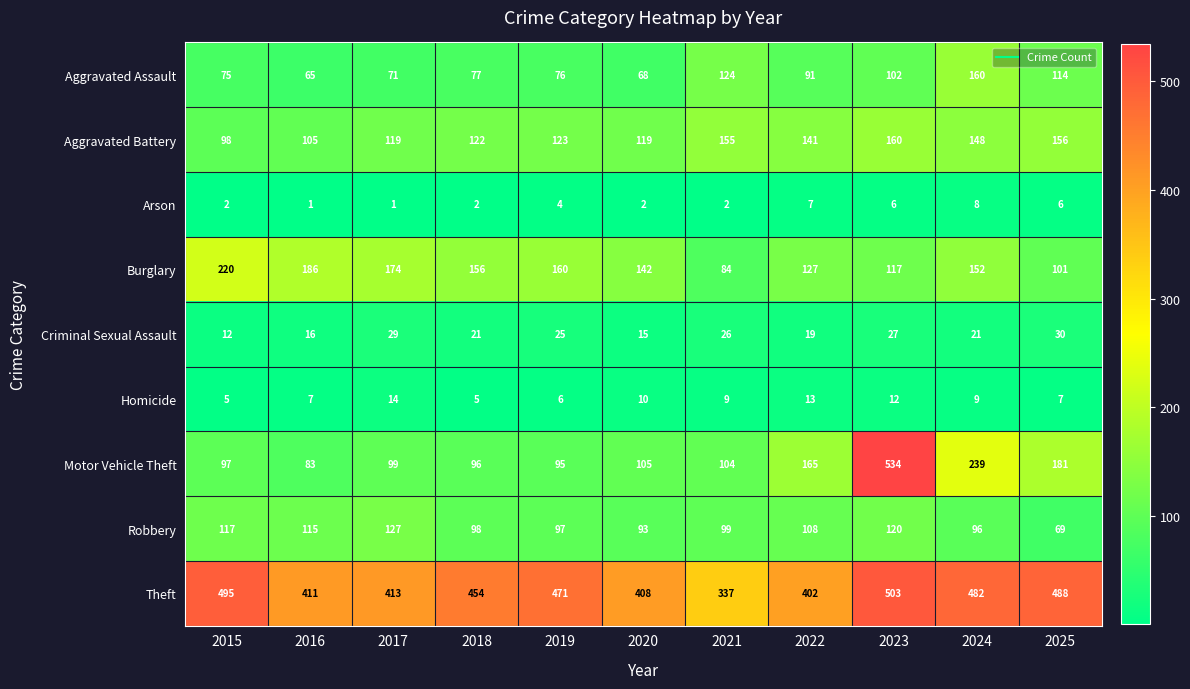

What is the spread (max minus min) of values at 2017?

412